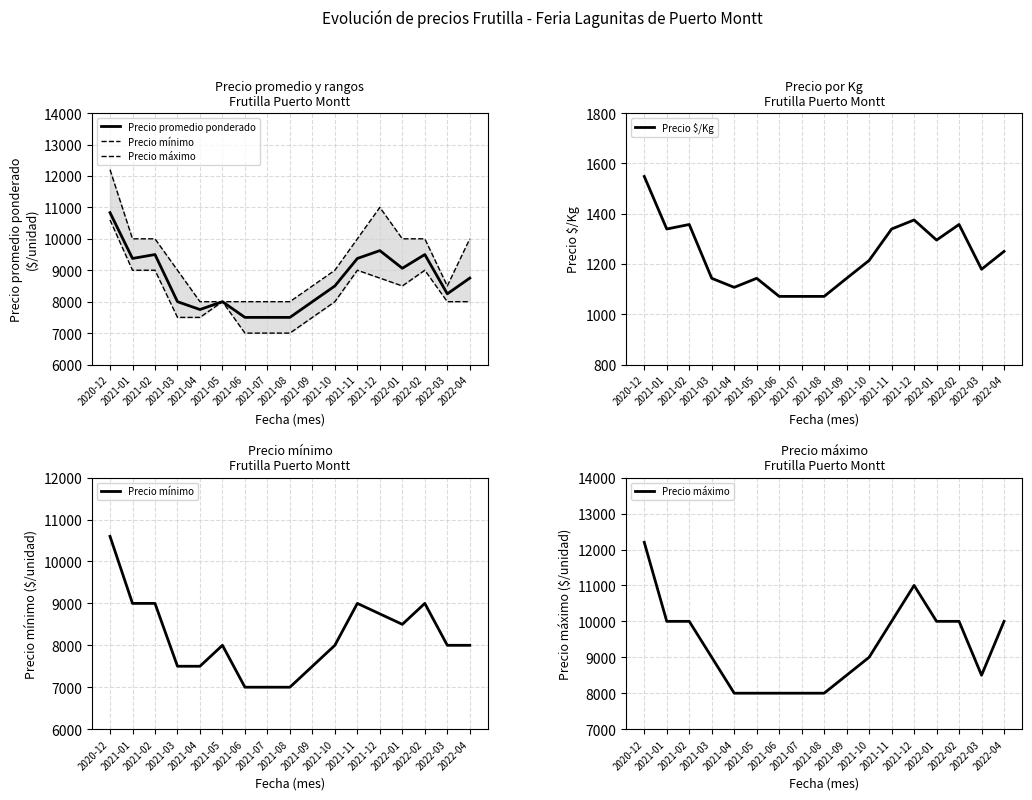

How many Precio máximo values are between 8000 and 10000?

15